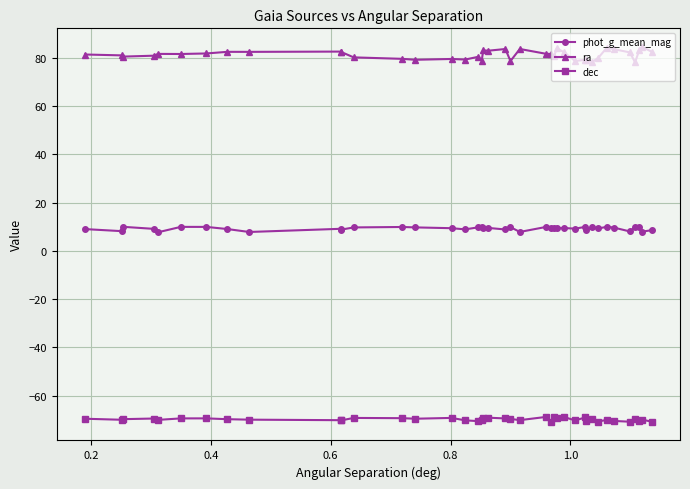

True or false: ra and dec cross at least once.

False